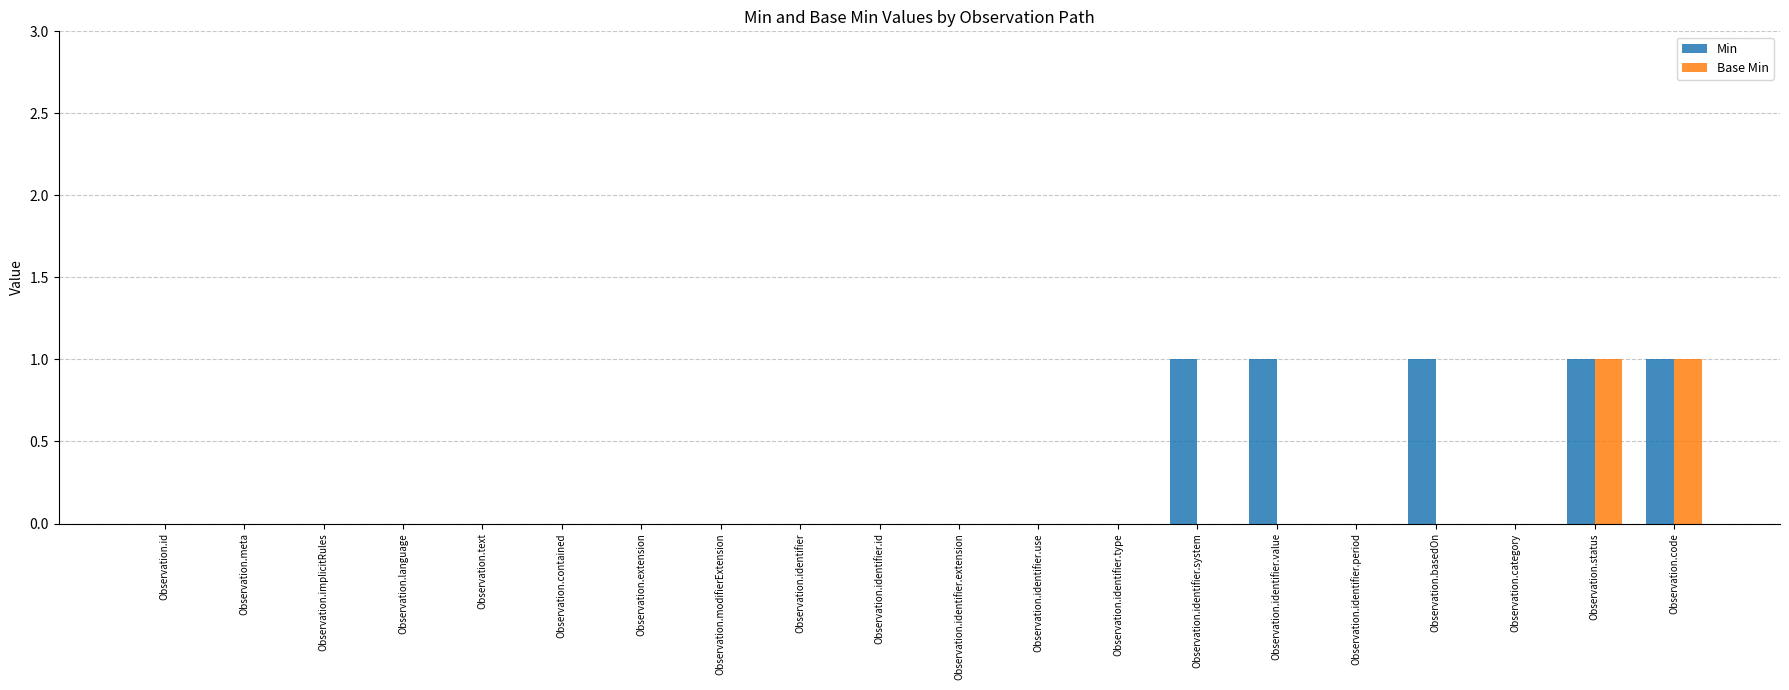

How many categories are shown in the chart?

20